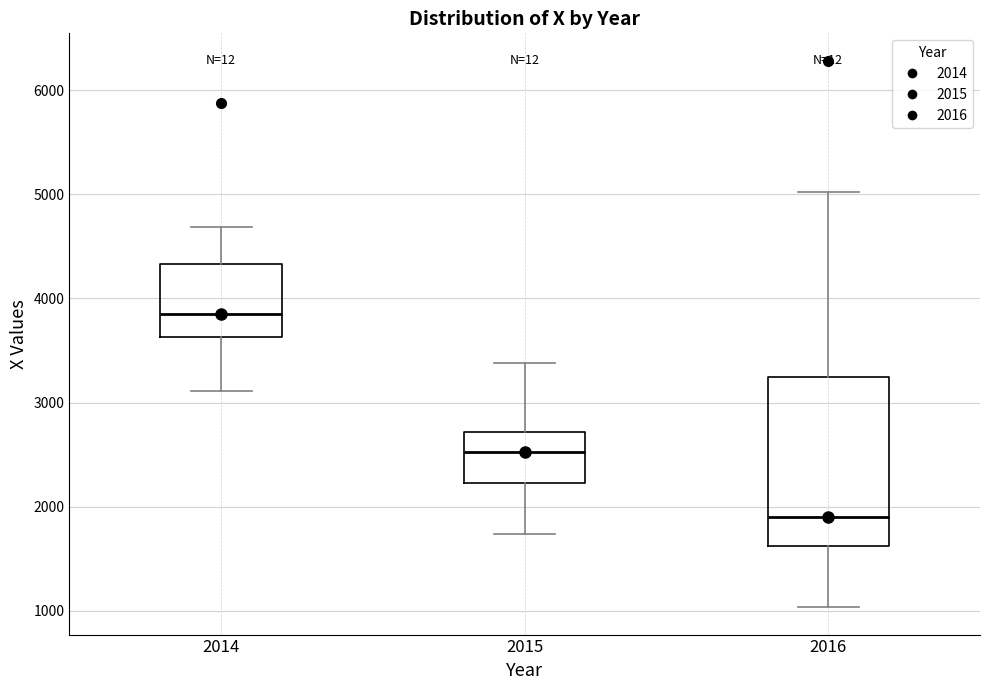

Which box is the tallest, from its lower edge to its upper edge?

2016